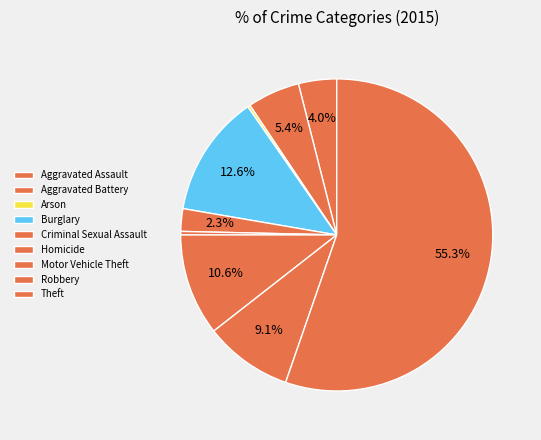

Count the number of slices in the pie.

9